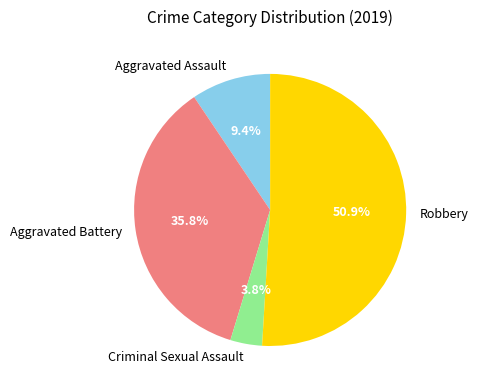

To the nearest percent, what is the difference between the Criminal Sexual Assault and Robbery slice percentages?

47%